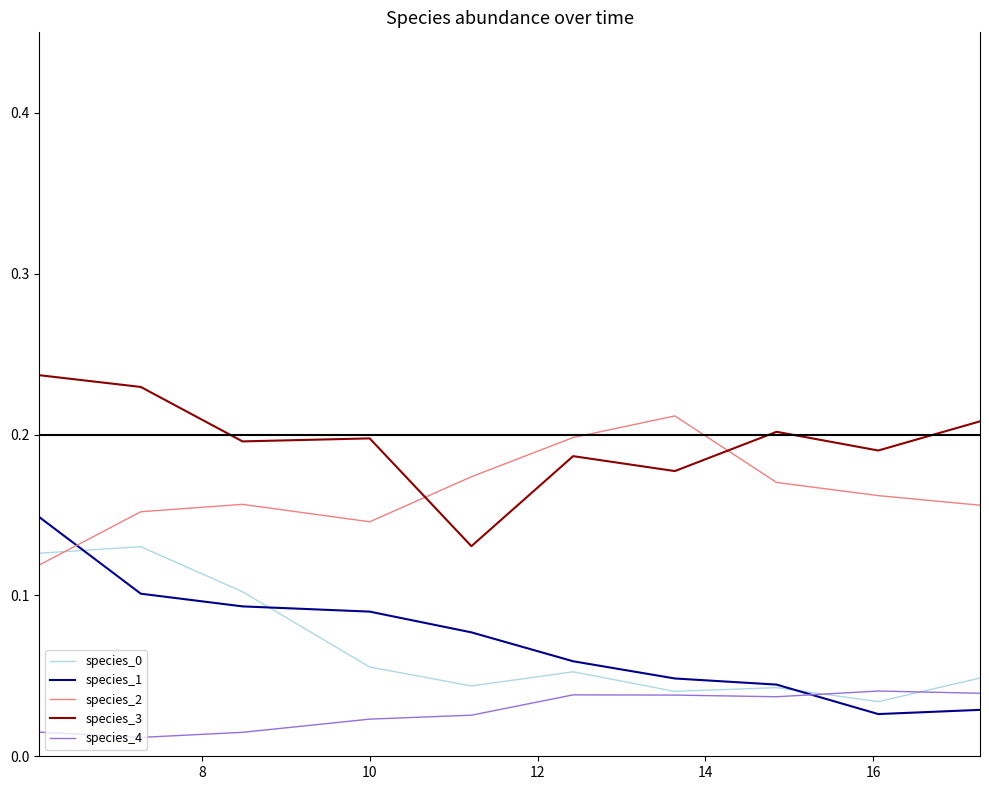

After their last crossing, which series has the higher values: species_1 or species_4?

species_4